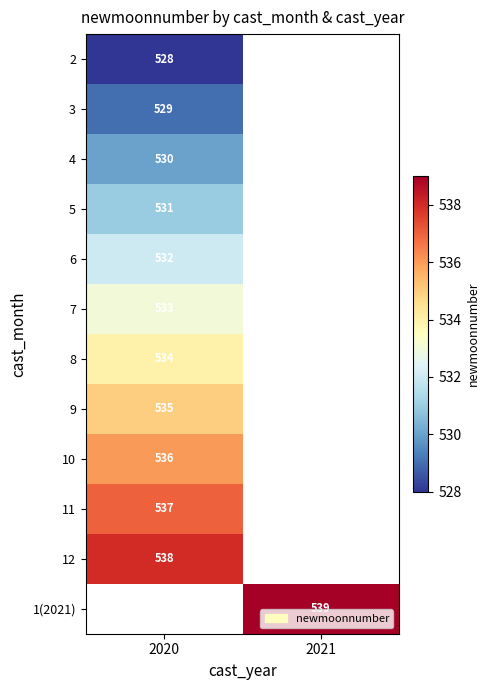

The value of 1(2021) at 2021 is 539. True or false?

True